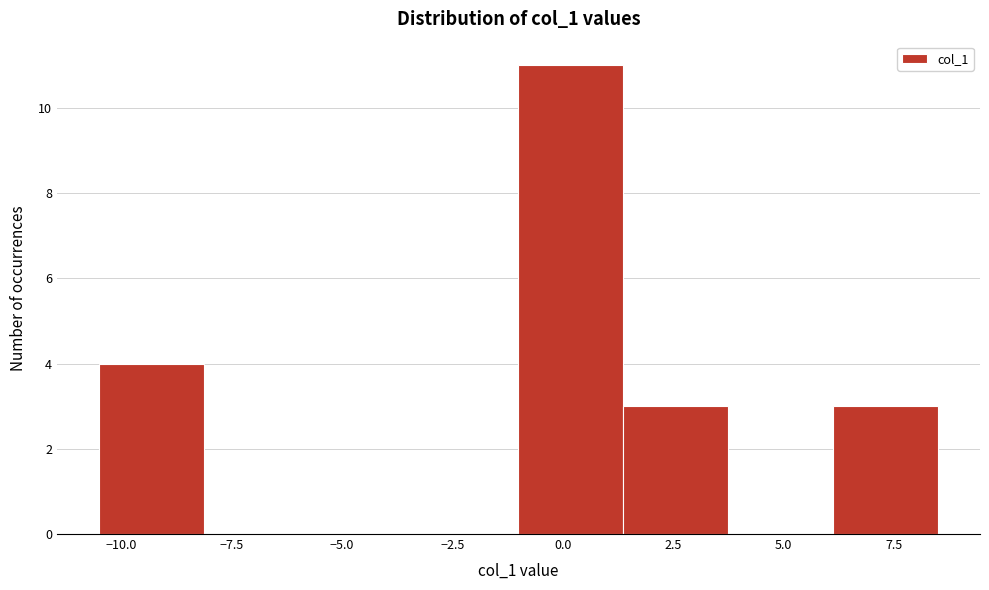

Reading left to right, list every bar in this chart as the range it spans on the x-axis followed by its height. Neither the bar edges nor the heights are printed on the chart, so give them approximately, as read against the axes.

-10.5 to -8.0: 4
-8.0 to -5.5: 0
-5.5 to -3.5: 0
-3.5 to -1.0: 0
-1.0 to 1.5: 11
1.5 to 4.0: 3
4.0 to 6.0: 0
6.0 to 8.5: 3